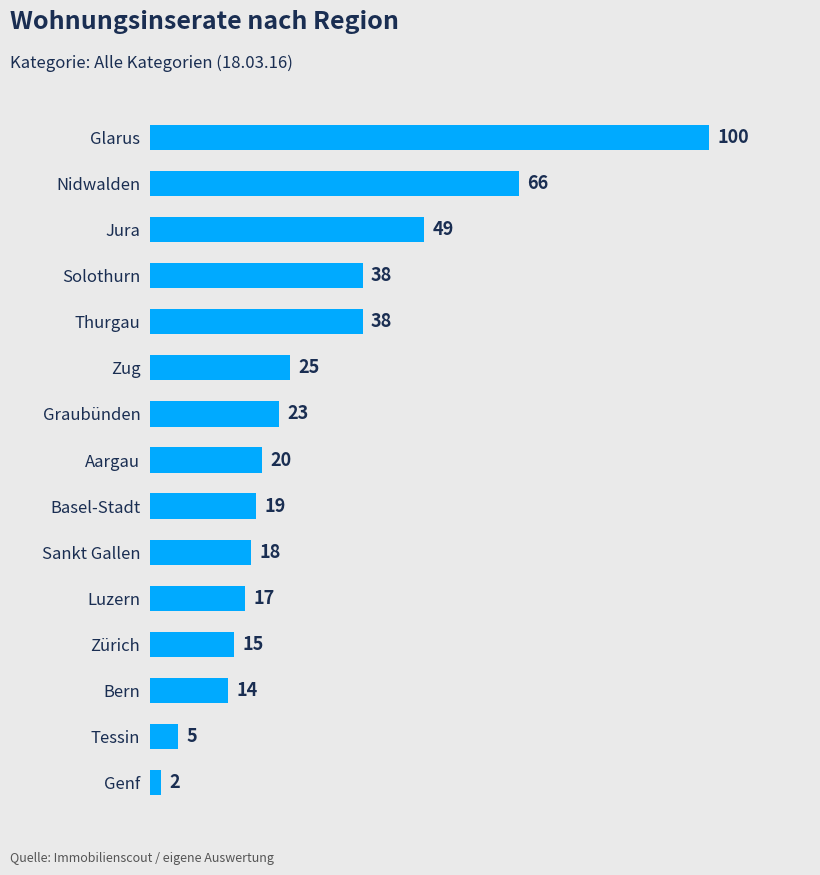

Reading top to bottom, what are all the values shown in this chart?

Glarus=100	Nidwalden=66	Jura=49	Solothurn=38	Thurgau=38	Zug=25	Graubünden=23	Aargau=20	Basel-Stadt=19	Sankt Gallen=18	Luzern=17	Zürich=15	Bern=14	Tessin=5	Genf=2